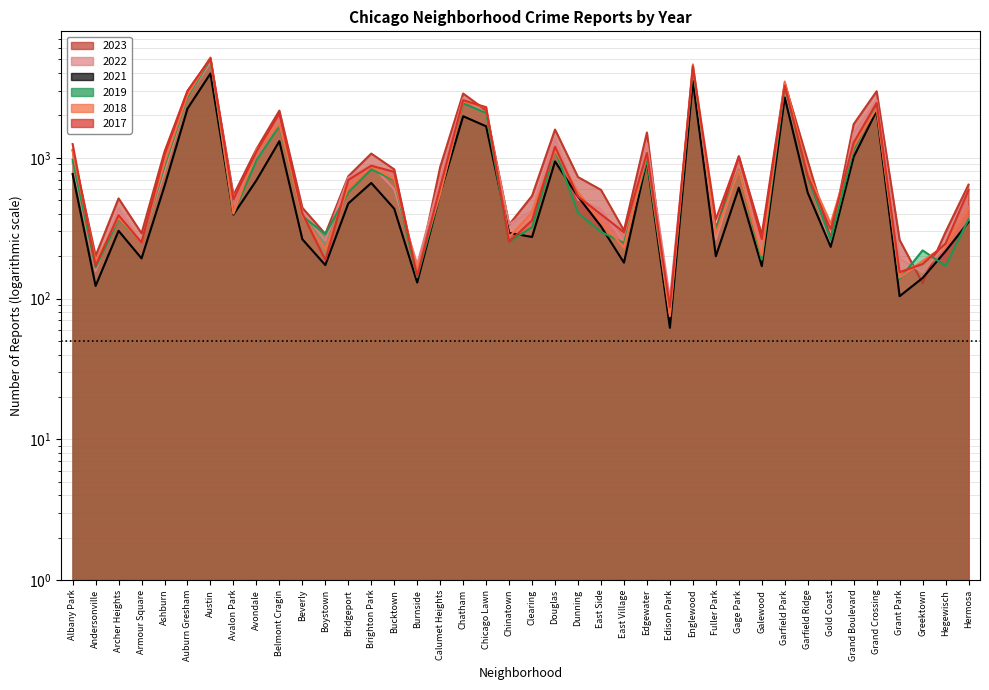

What are all the series names shown in the legend?

2019, 2022, 2023, 2017, 2018, 2021